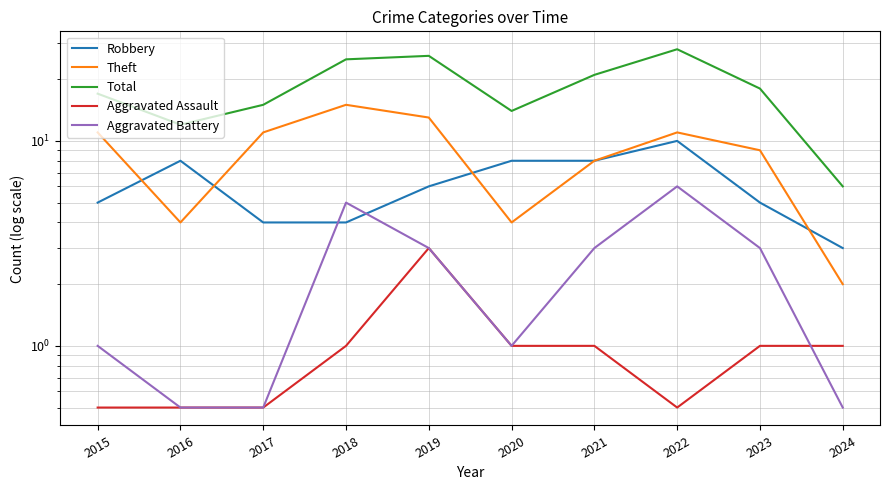

How many series are shown in this chart?

5